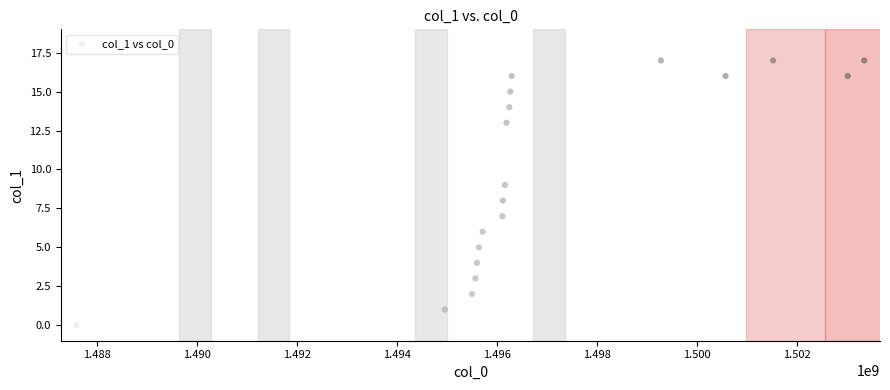

What is the range of X values (max minus min)?

15737341